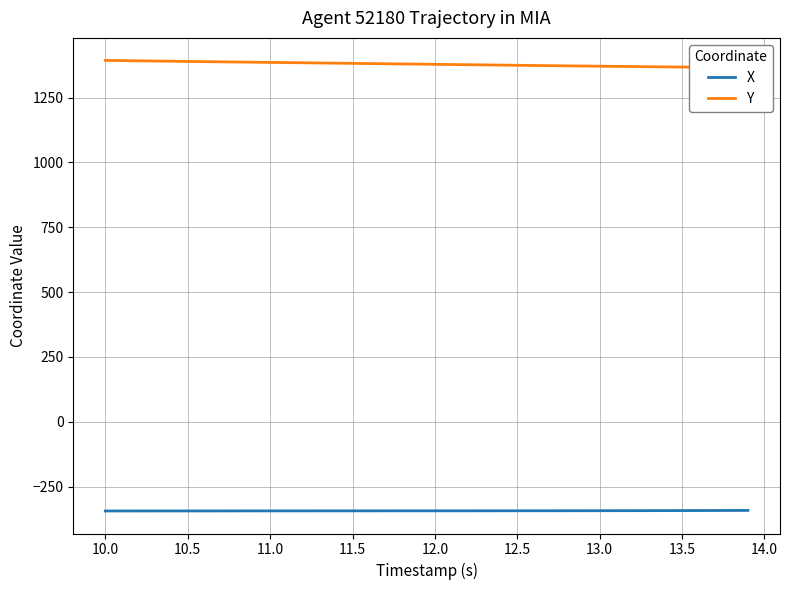

What is the value of the Y point at the 38th from the left?

1366.8